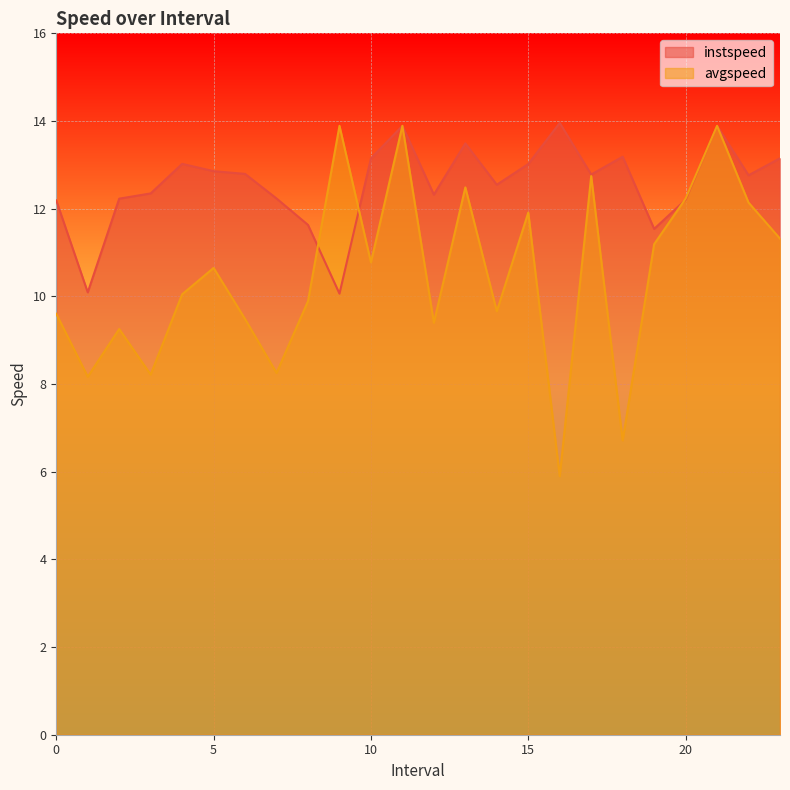

List the labels in order of avgspeed value, largest first.

9.0, 11.0, 21.0, 17.0, 13.0, 20.0, 22.0, 15.0, 23.0, 19.0, 10.0, 5.0, 4.0, 8.0, 14.0, 0.0, 6.0, 12.0, 2.0, 7.0, 3.0, 1.0, 18.0, 16.0